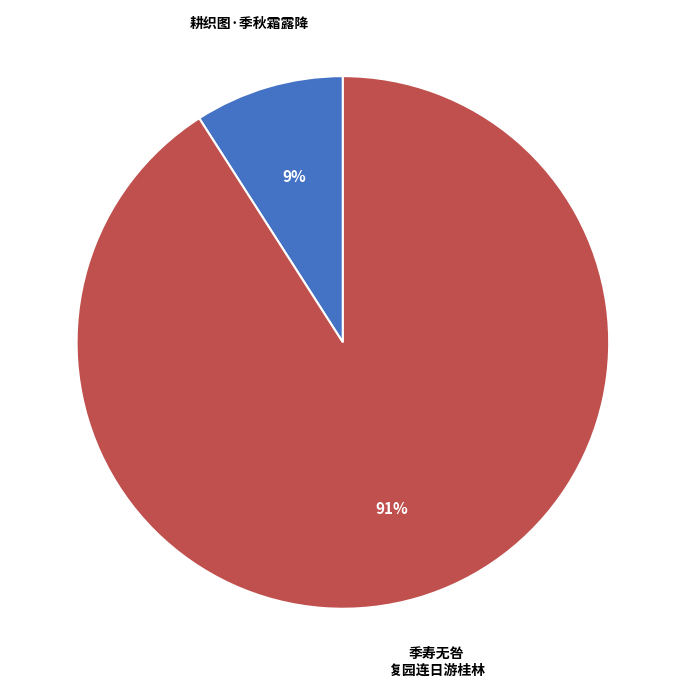

To the nearest percent, what is the difference between the largest and smallest slice percentages?

82%